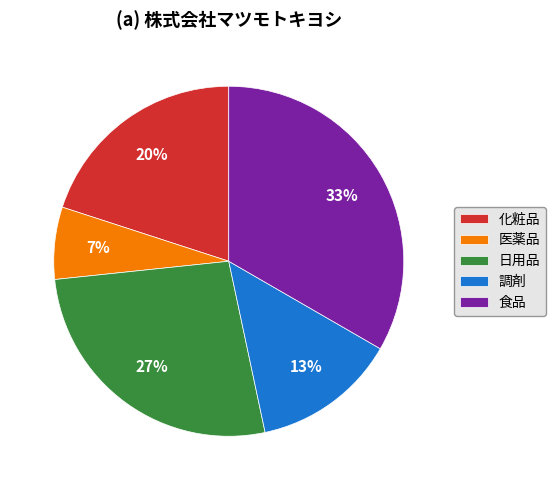

To the nearest percent, what is the average slice percentage?

20%